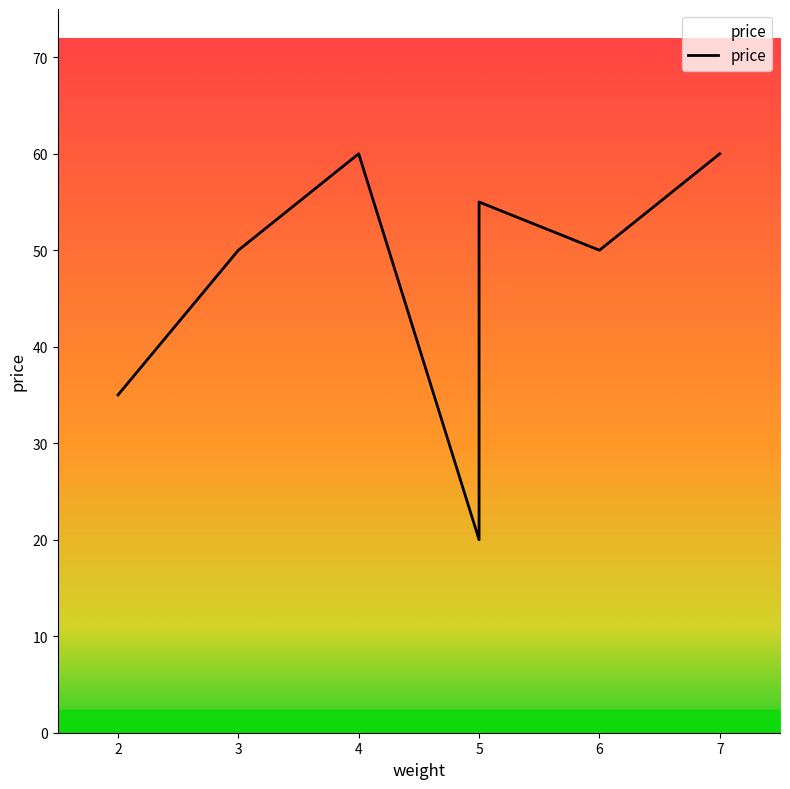

The value at 4 is 23. True or false?

False